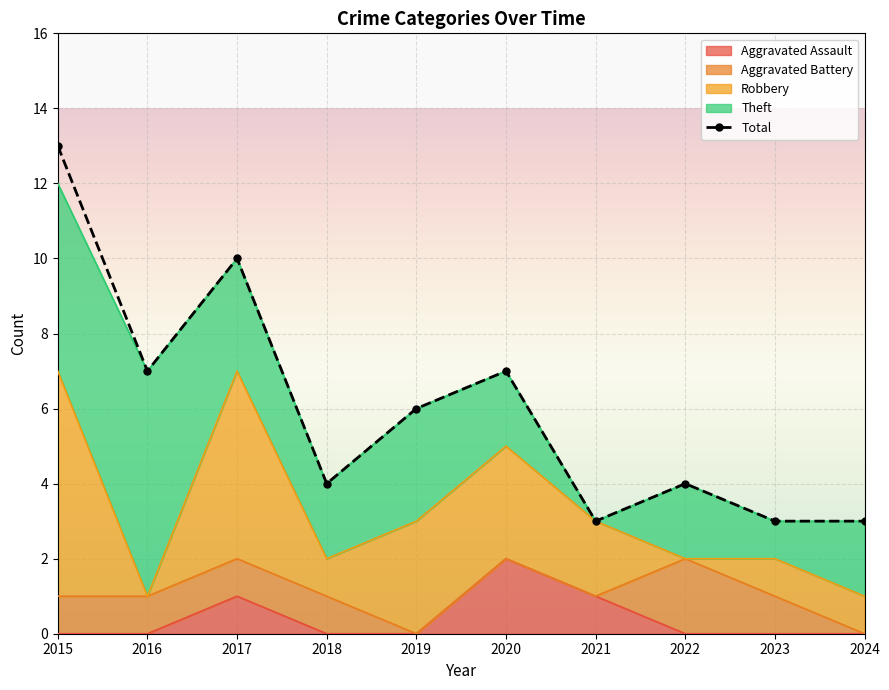

At how many categories does at least one series exceed 11?

1